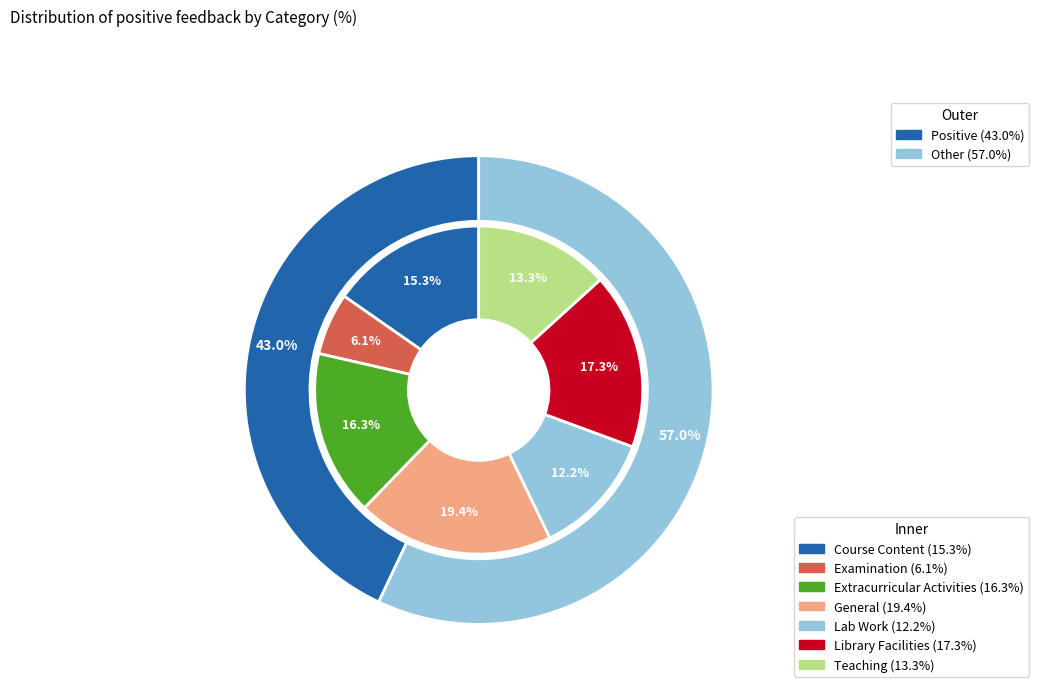

Is there any slice that represents more than half of the pie?

No